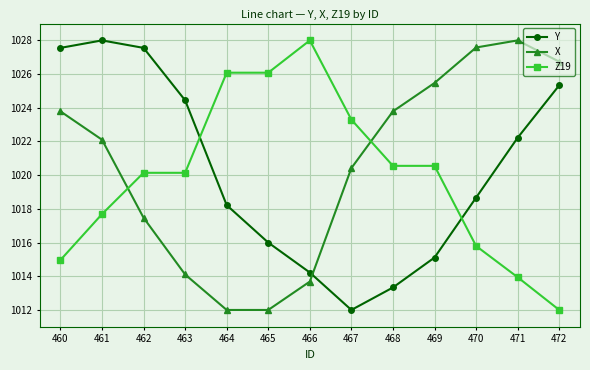

How many data points in Z19 are less than 1020?

5